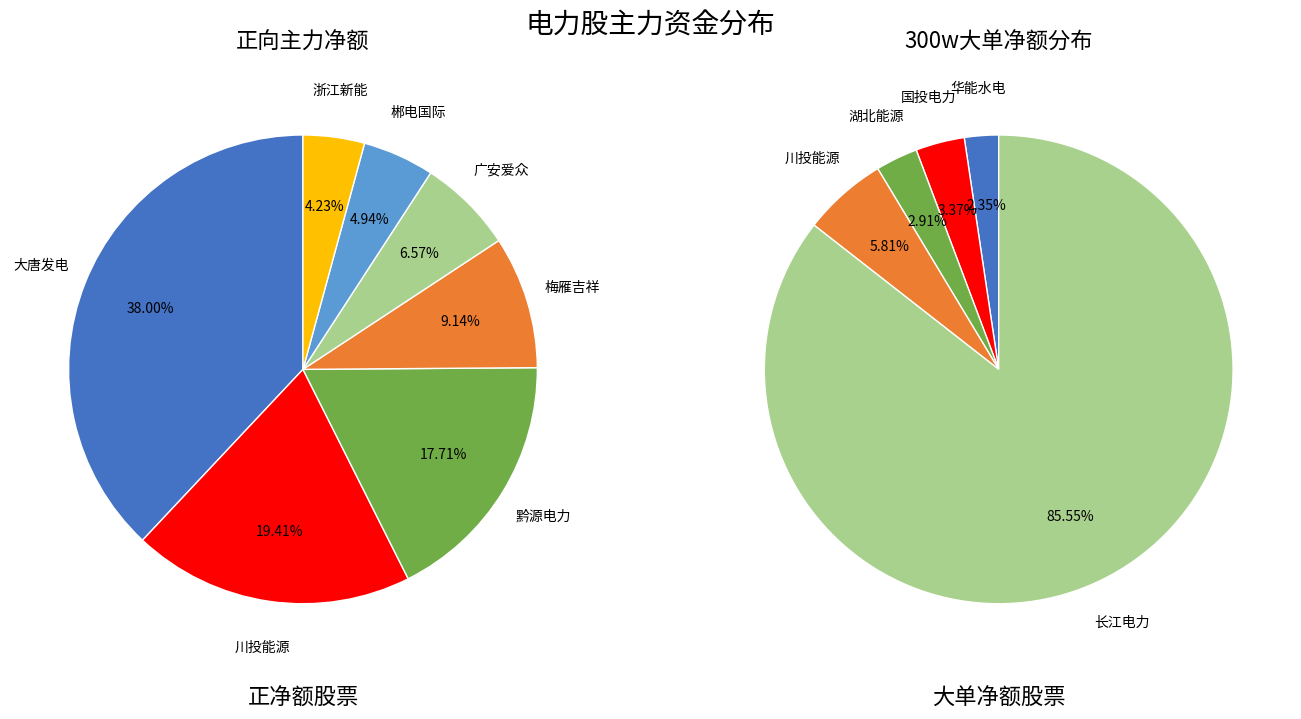

How many segments does this pie chart have?

7